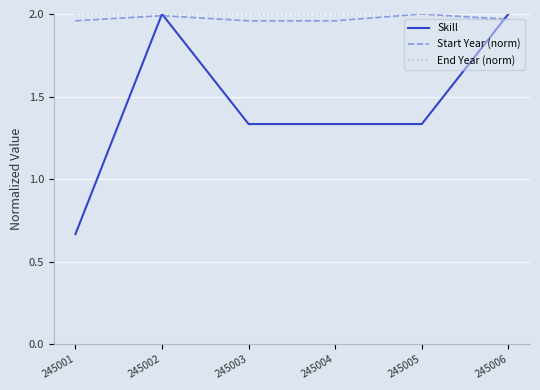

Which series has the largest total across all categories?

End Year (norm)